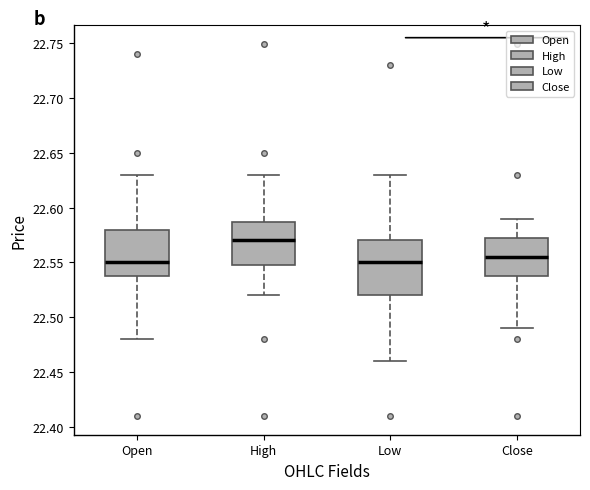

Reading left to right, transcribe this box plot: for each box, give where its median line is, the range the box spans, and where its two whiskers end, as read against the y-axis. The values are not printed on the chart, so give them approximately, as read against the axis.

Open: median 22.550, box 22.540 to 22.580, whiskers 22.480 to 22.630
High: median 22.570, box 22.550 to 22.585, whiskers 22.520 to 22.630
Low: median 22.550, box 22.520 to 22.570, whiskers 22.460 to 22.630
Close: median 22.555, box 22.540 to 22.575, whiskers 22.490 to 22.590